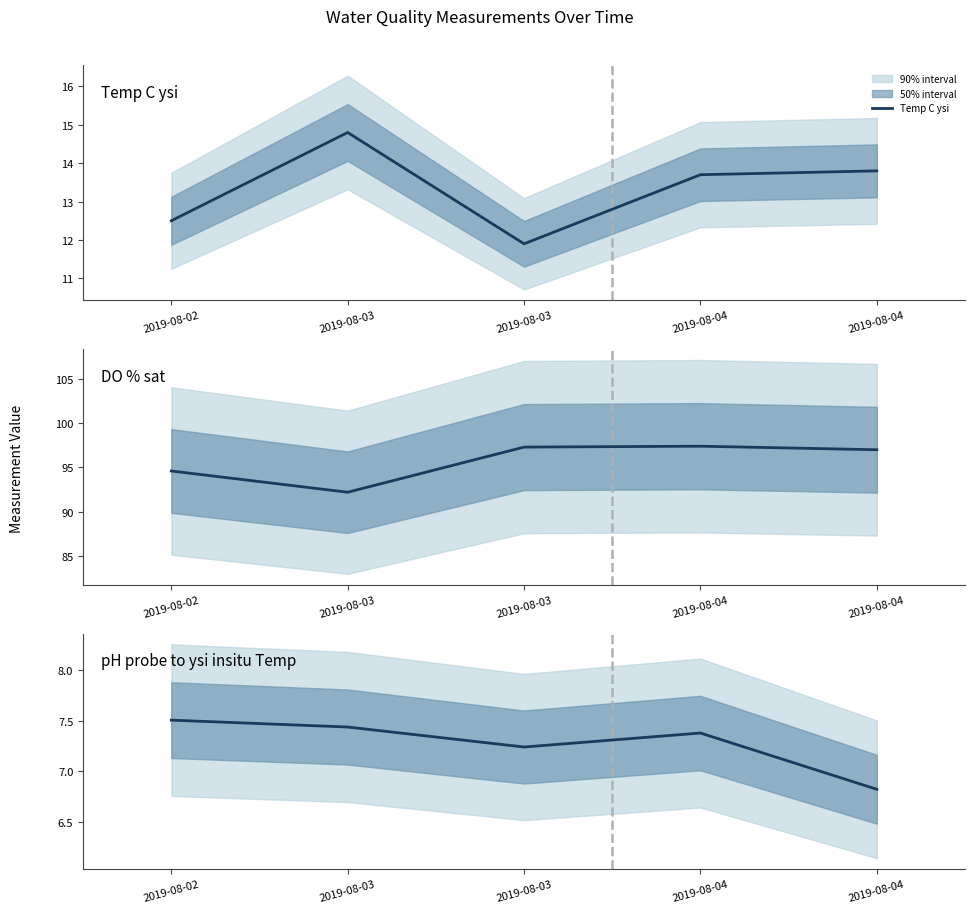

At which label is pH probe to ysi insitu Temp closest to 7?

2019-08-04